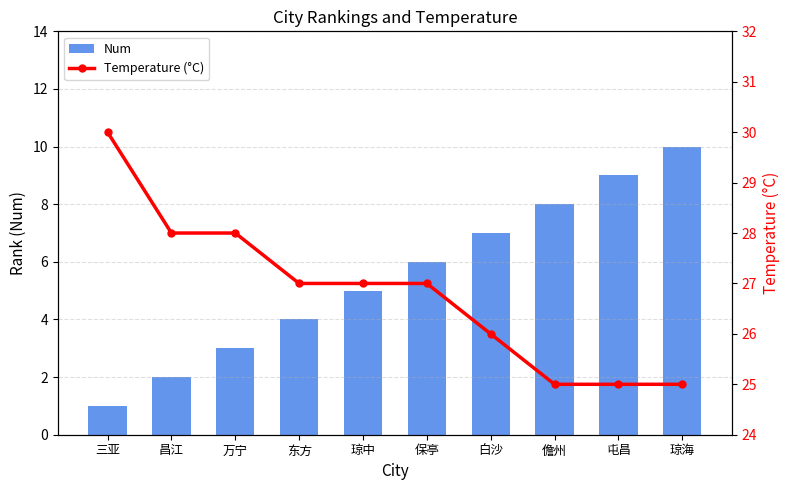

Between 儋州 and 琼中, which is larger?

儋州